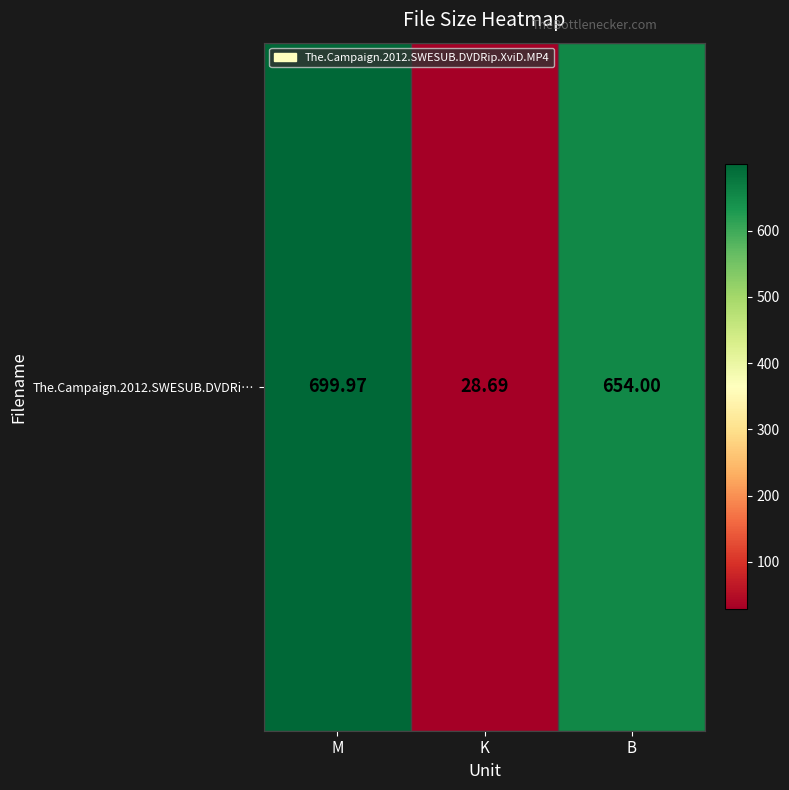

What is the change in value from K to B?

+625.3